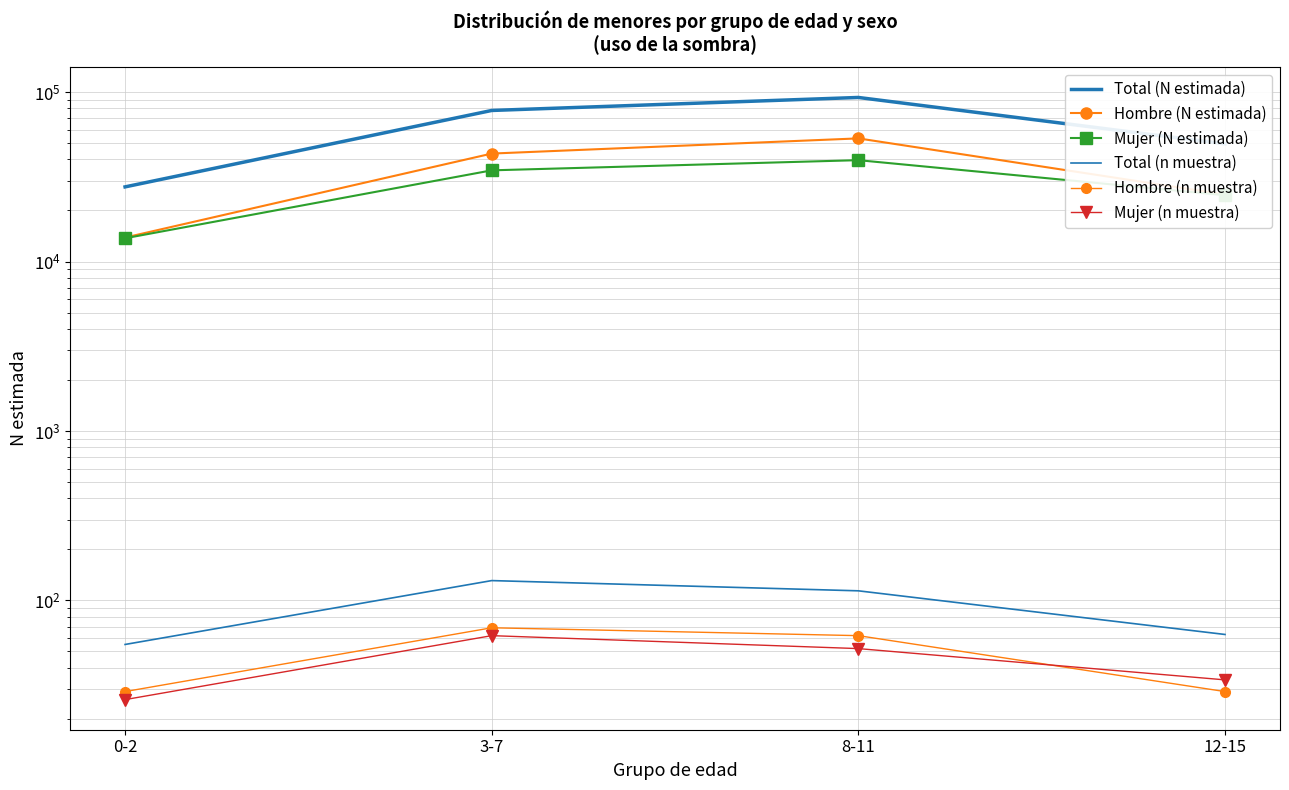

What is the sum of the Total (N estimada) values at 8-11 and 0-2?

120445